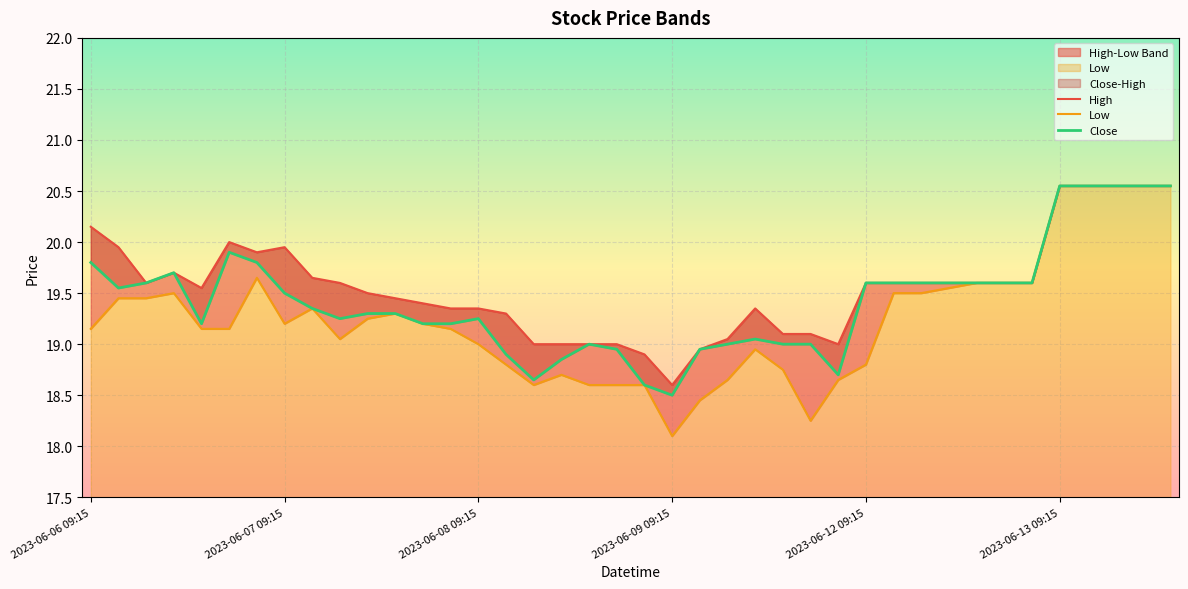

Rank the categories by Close value from lowest to highest.

2023-06-09 09:15, 2023-06-08 15:15, 2023-06-08 11:15, 2023-06-09 15:15, 2023-06-08 12:15, 2023-06-08 10:15, 2023-06-08 14:15, 2023-06-09 10:15, 2023-06-08 13:15, 2023-06-09 11:15, 2023-06-09 13:15, 2023-06-09 14:15, 2023-06-09 12:15, 2023-06-06 13:15, 2023-06-07 14:15, 2023-06-07 15:15, 2023-06-07 11:15, 2023-06-08 09:15, 2023-06-07 12:15, 2023-06-07 13:15, 2023-06-07 10:15, 2023-06-07 09:15, 2023-06-06 10:15, 2023-06-06 11:15, 2023-06-12 09:15, 2023-06-12 10:15, 2023-06-12 11:15, 2023-06-12 12:15, 2023-06-12 13:15, 2023-06-12 14:15, 2023-06-12 15:15, 2023-06-06 12:15, 2023-06-06 09:15, 2023-06-06 15:15, 2023-06-06 14:15, 2023-06-13 09:15, 2023-06-13 10:15, 2023-06-13 11:15, 2023-06-13 12:15, 2023-06-13 13:15